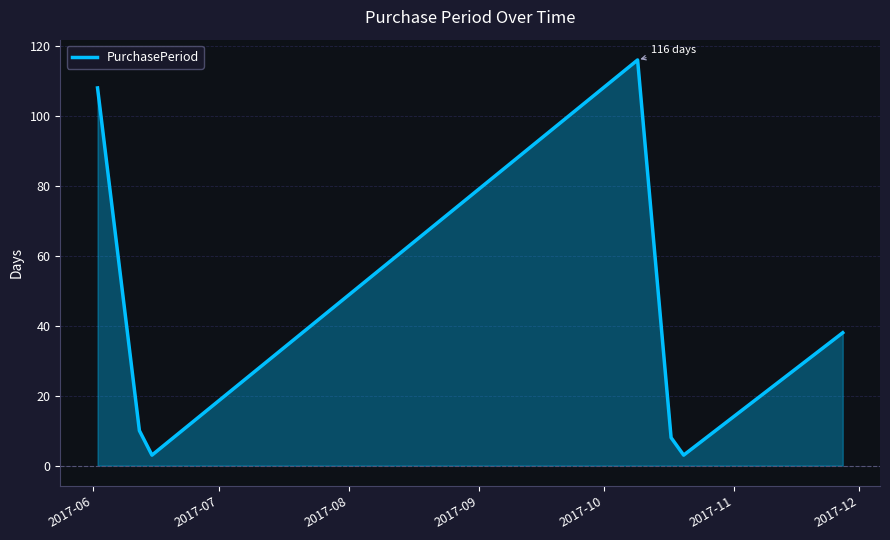

What is the maximum value shown in the chart?

116